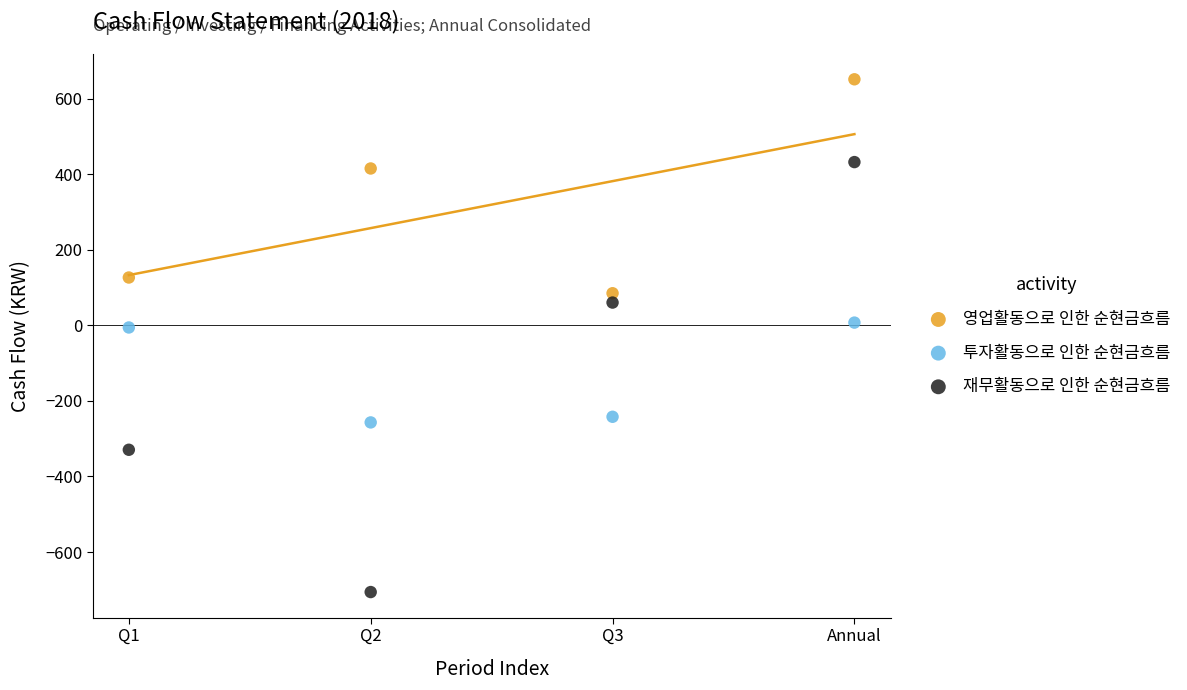

Which series contains the lowest Y value?

재무활동으로 인한 순현금흐름